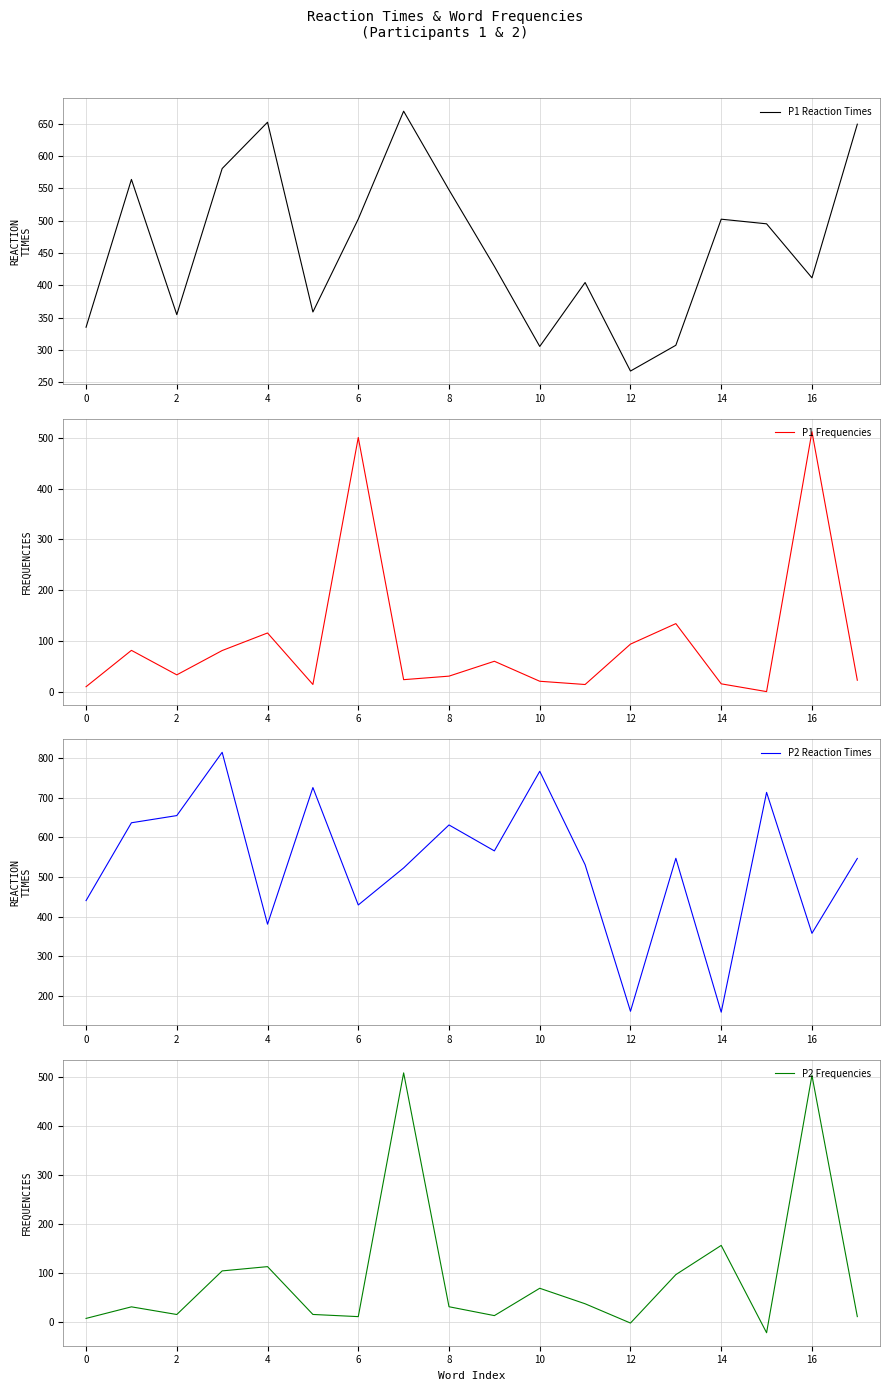

What is the difference between the highest and lowest values at 15?

736.3